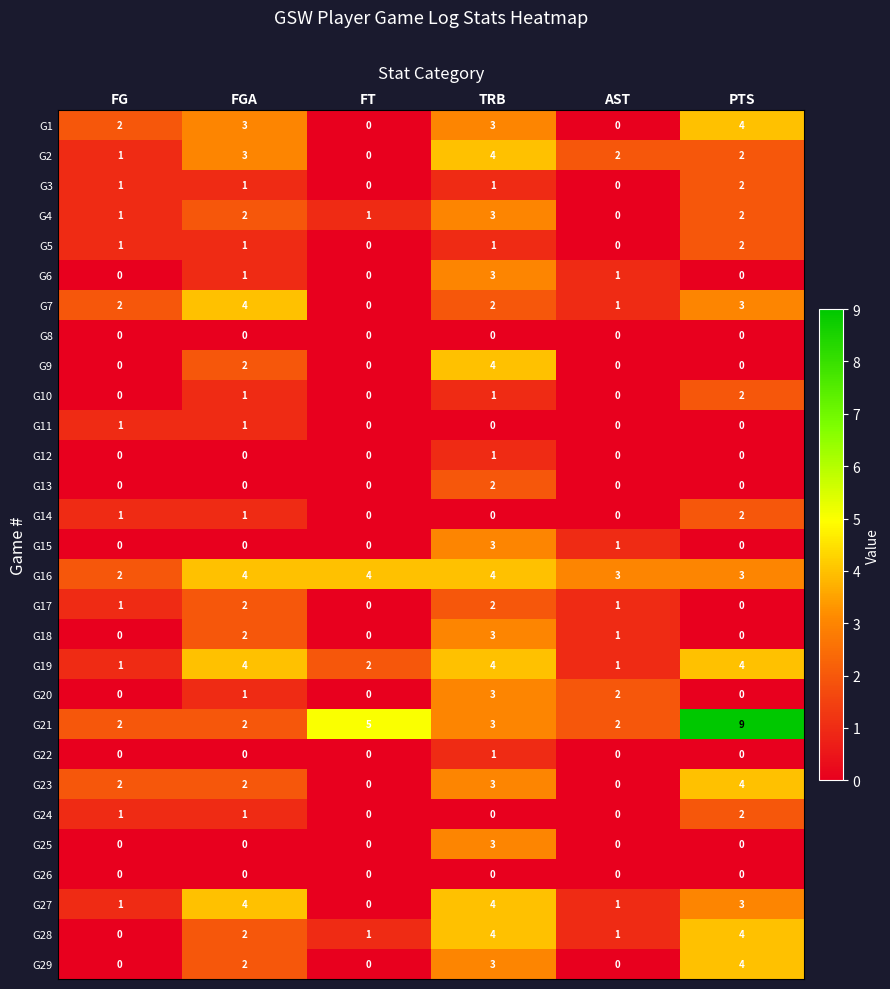

At which category is the sum across all series the highest?

TRB